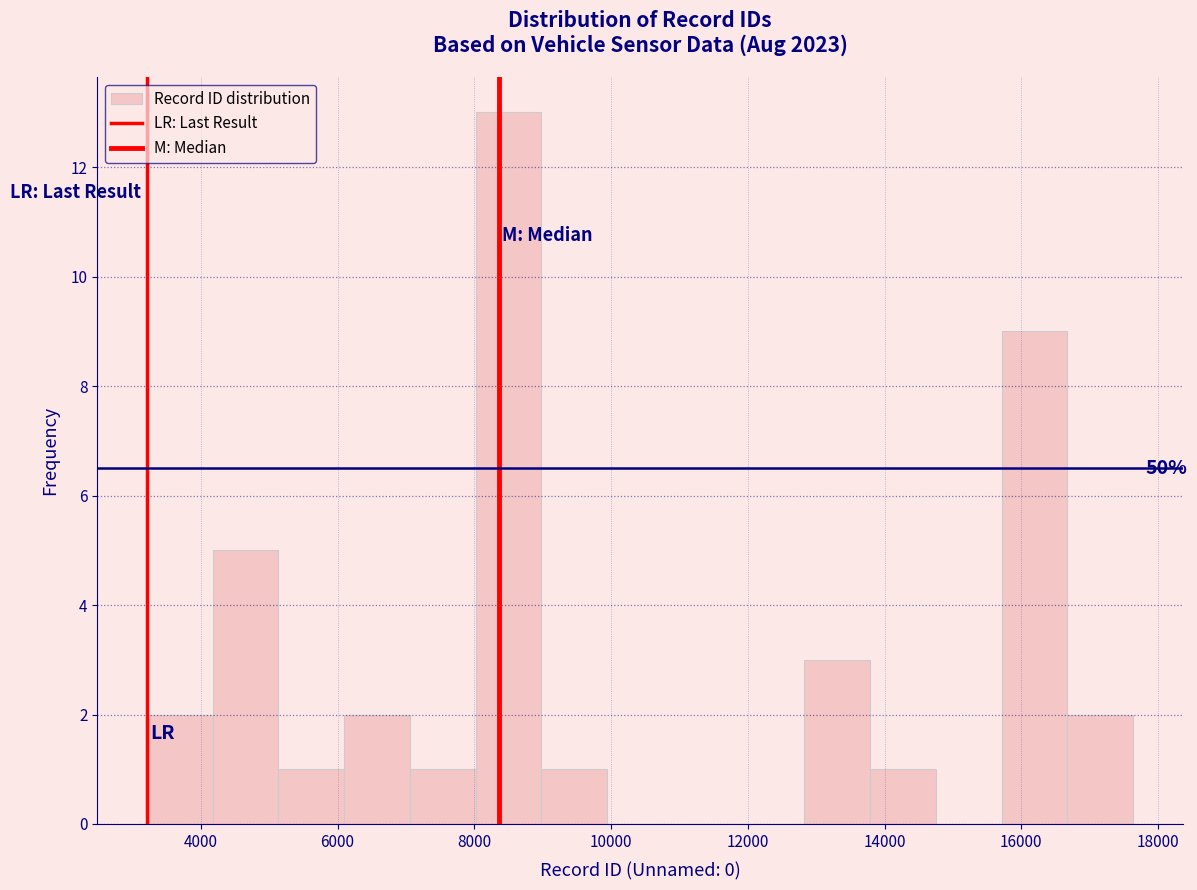

Over which range of the x-axis is the bar tallest?

8000 to 9000